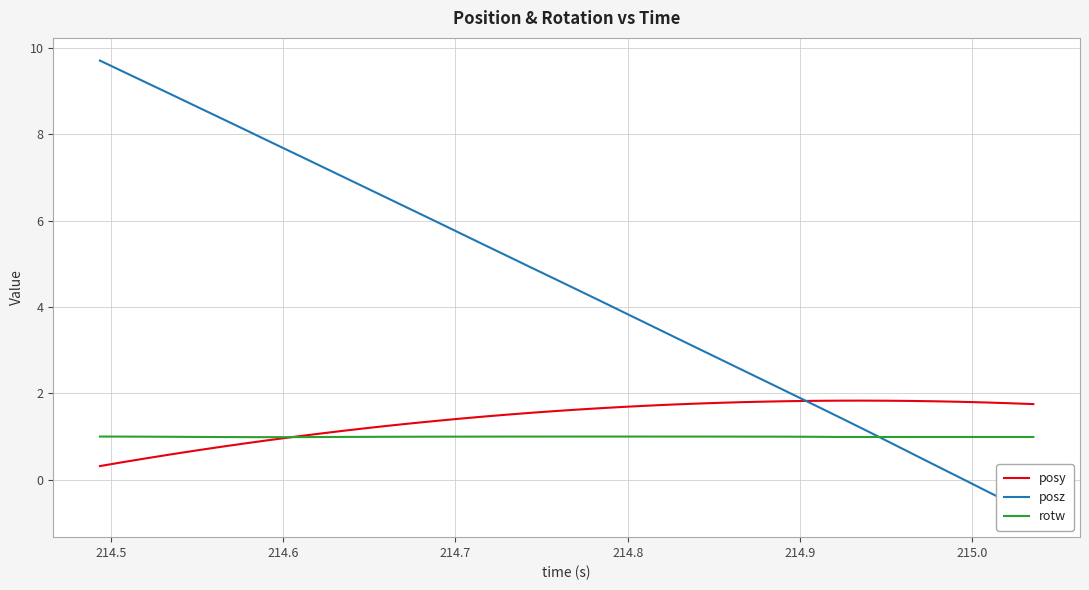

How many lines are shown in the chart?

3